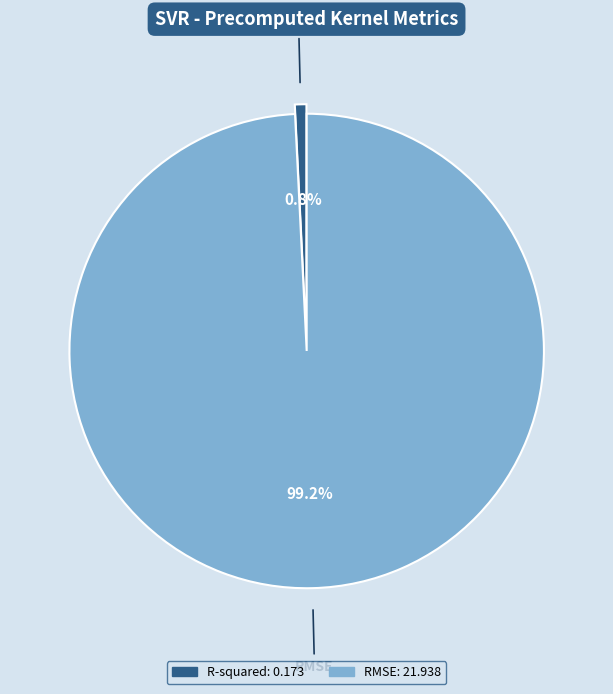

Is the sum of RMSE and R-squared greater than half?

Yes